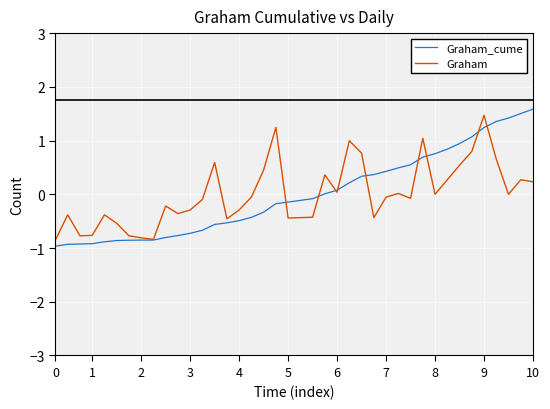

What is the lowest value of the Graham_cume series?

-1.0